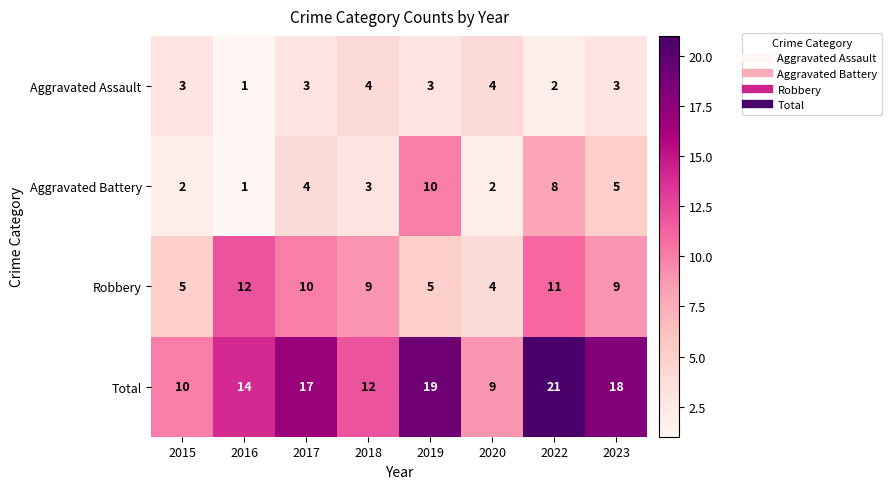

What is the greatest value displayed?

21